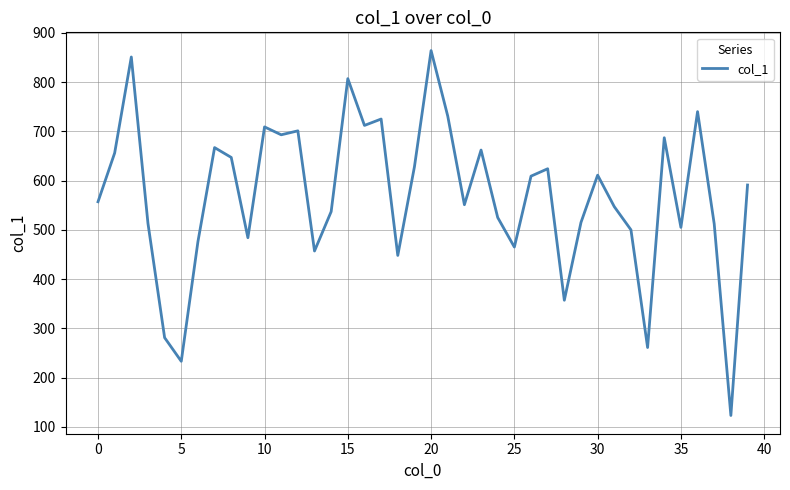

What is the smallest value displayed?

123